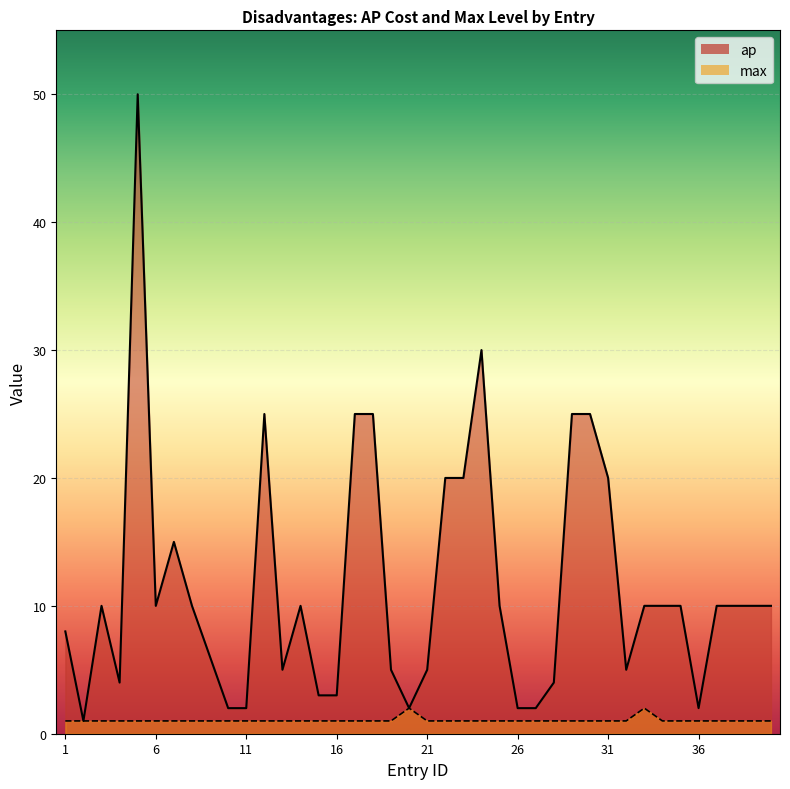

Which label corresponds to the smallest value in the chart?

2